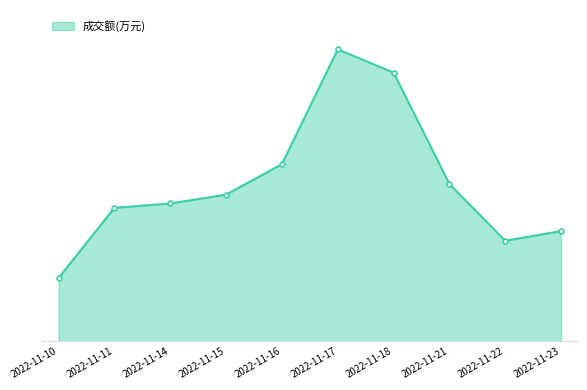

Is this an area chart (filled region under the line)?

Yes